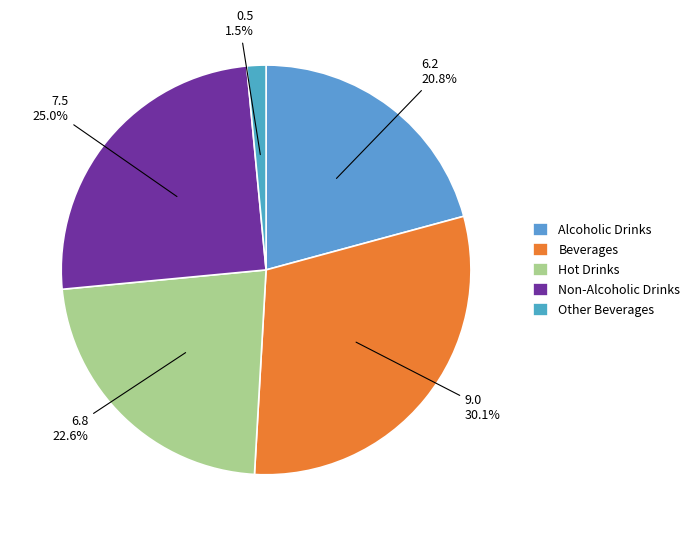

Rank the categories by value from lowest to highest.

Other Beverages, Alcoholic Drinks, Hot Drinks, Non-Alcoholic Drinks, Beverages